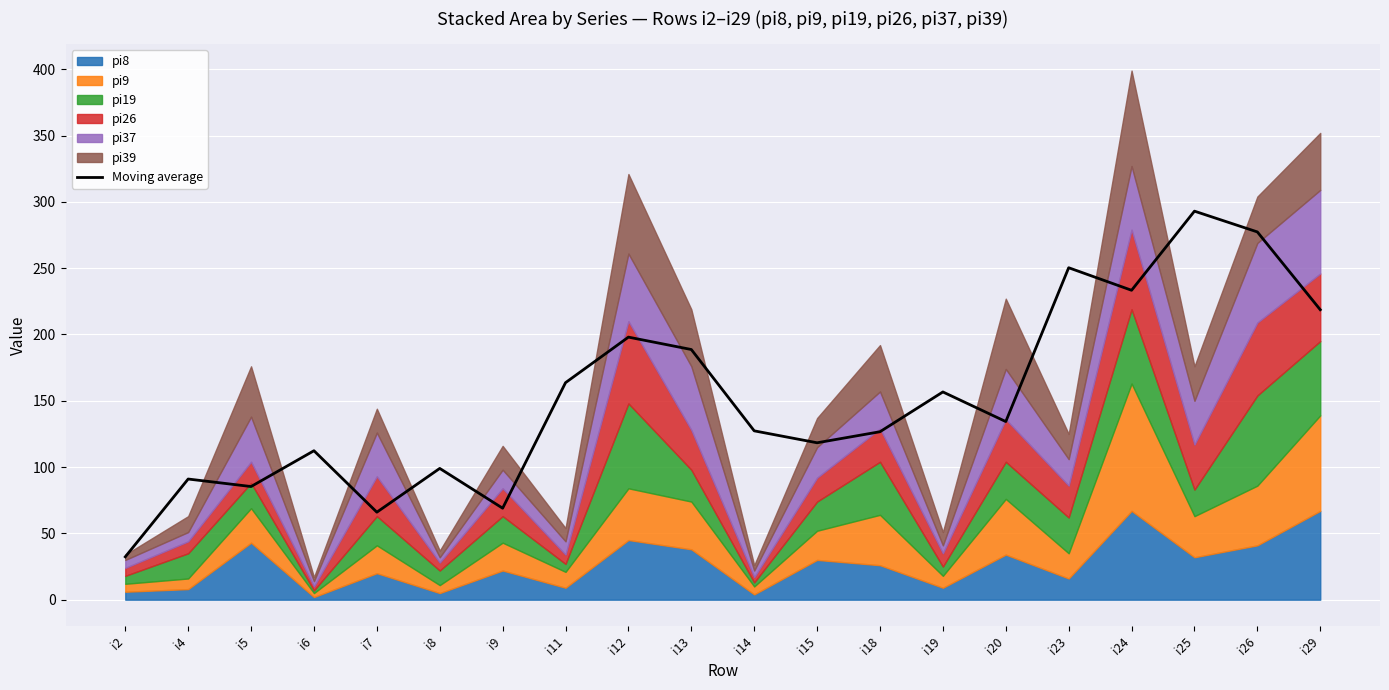

What is the smallest value displayed?

32.3